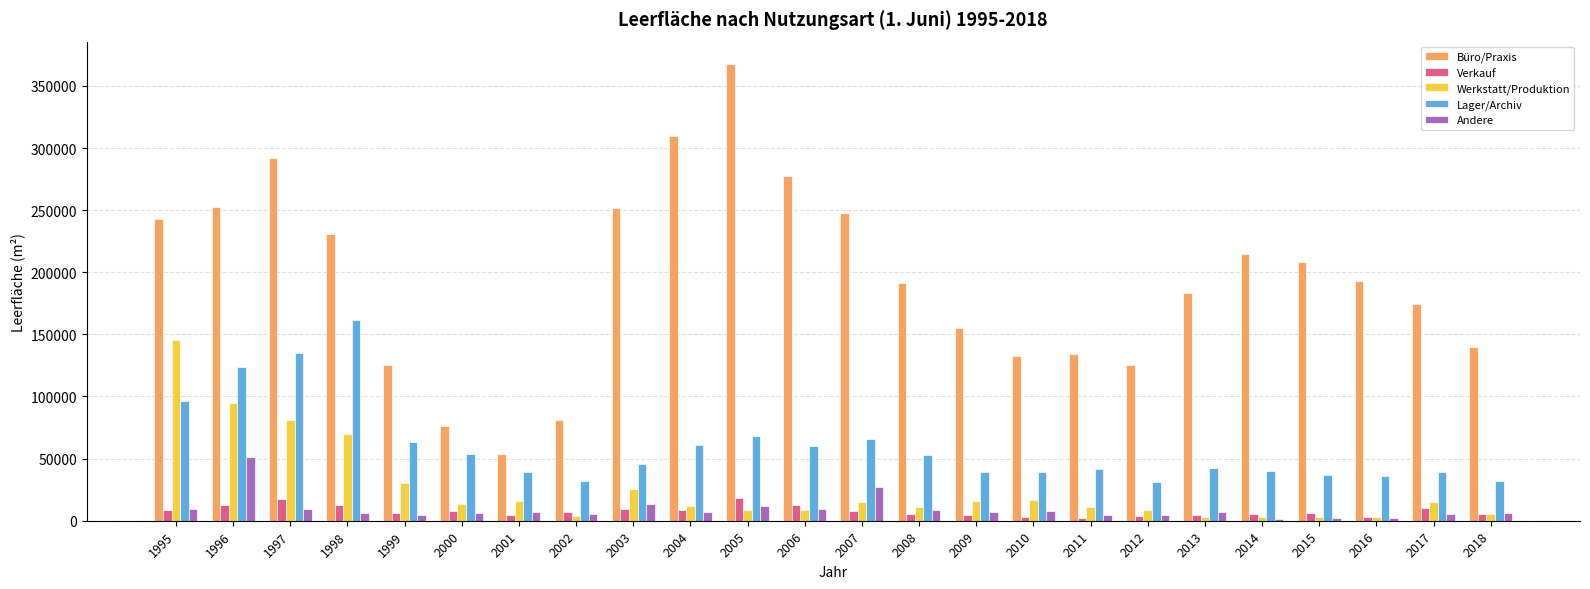

What is the difference between the maximum and minimum values in the Werkstatt/Produktion series?

142834